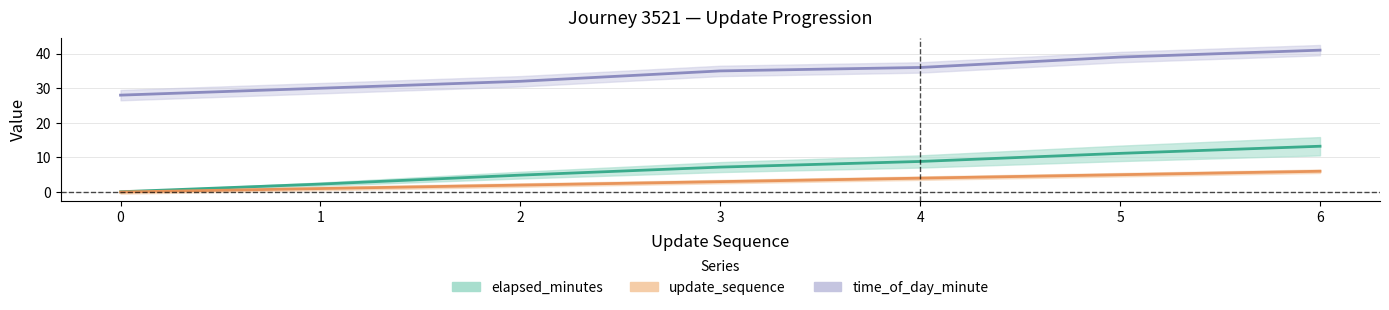

Rank the series by their maximum value, from highest to lowest.

time_of_day_minute, elapsed_minutes, update_sequence